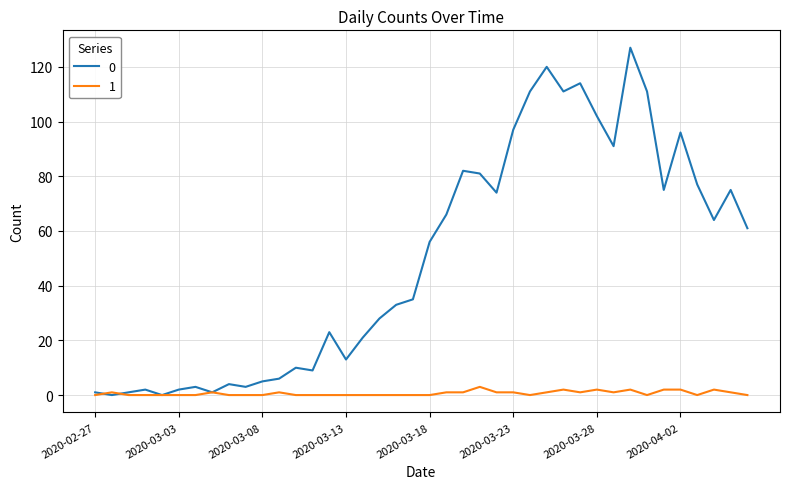

What is the difference between the maximum and minimum values in the 0 series?

127